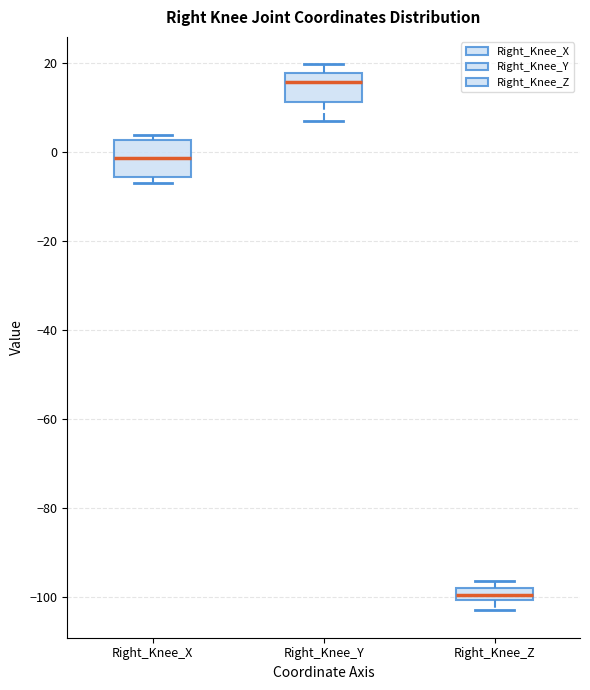

Which box is the tallest, from its lower edge to its upper edge?

Right_Knee_X